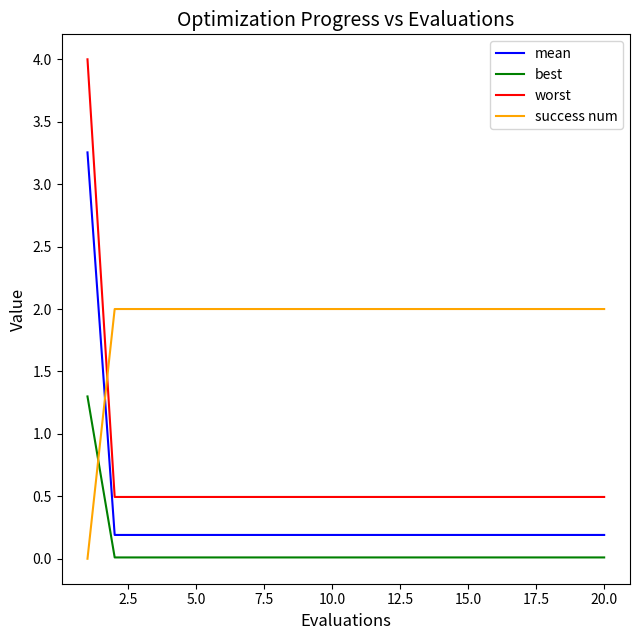

True or false: success num and mean intersect in this chart.

True